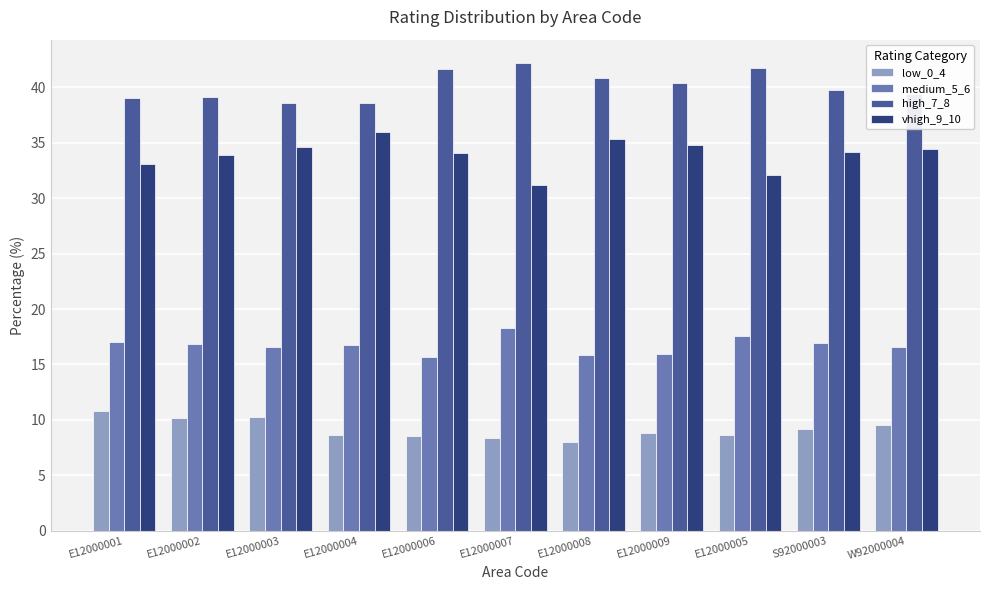

Are the bars grouped side by side (vs. stacked)?

Yes